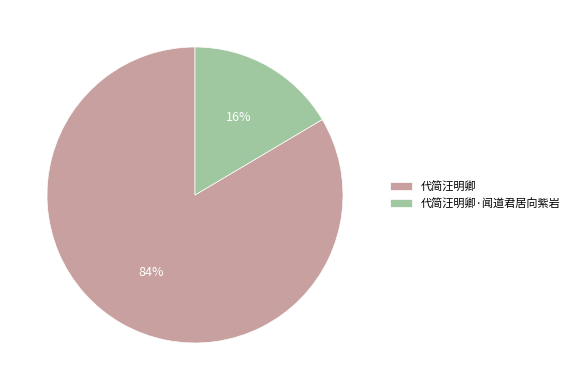

To the nearest percent, what is the combined percentage of 代简汪明卿·闻道君居向紫岩 and 代简汪明卿?

100%